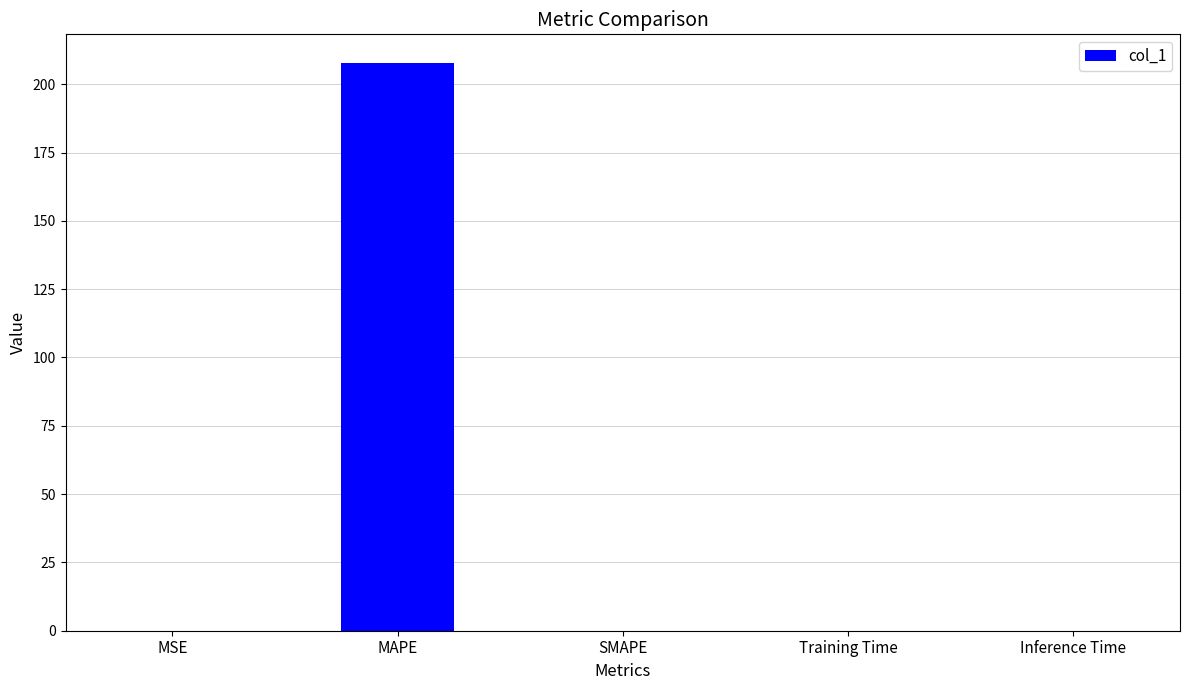

True or false: the data shows 276.9 at MAPE.

False